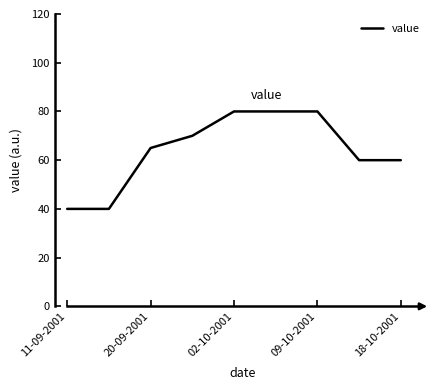

Reading left to right, transcribe all the data shown in this chart.

40	40	65	70	80	80	80	60	60